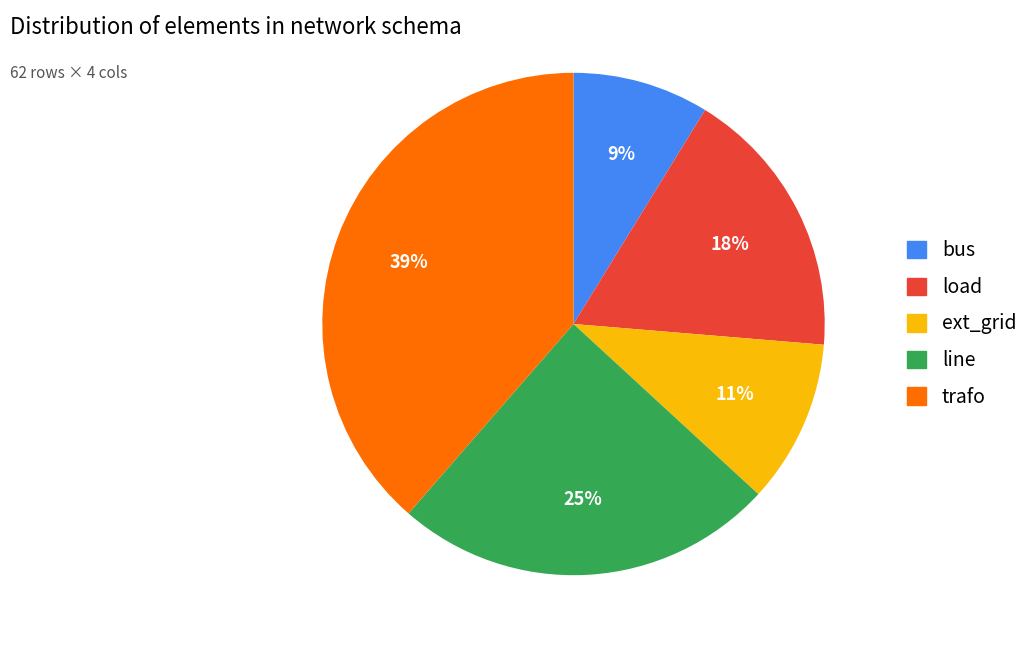

Is it true that trafo is 33% of the pie?

False